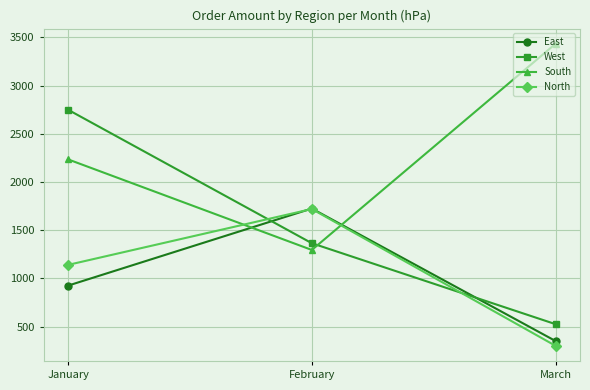

Which series has the largest total across all categories?

South